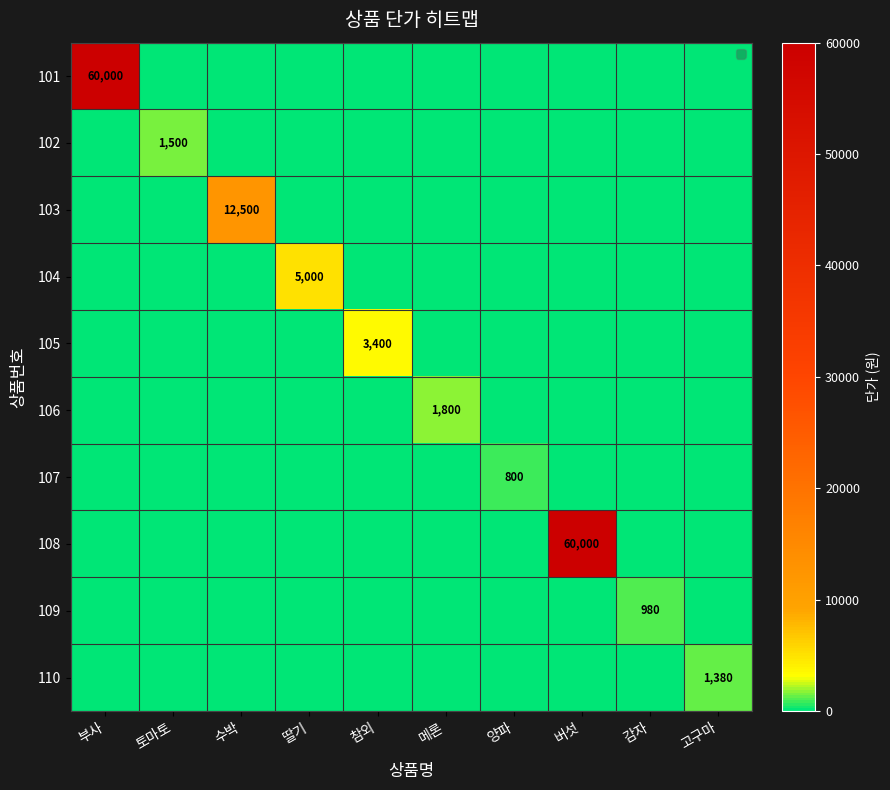

Which series has the largest range (max minus min)?

101